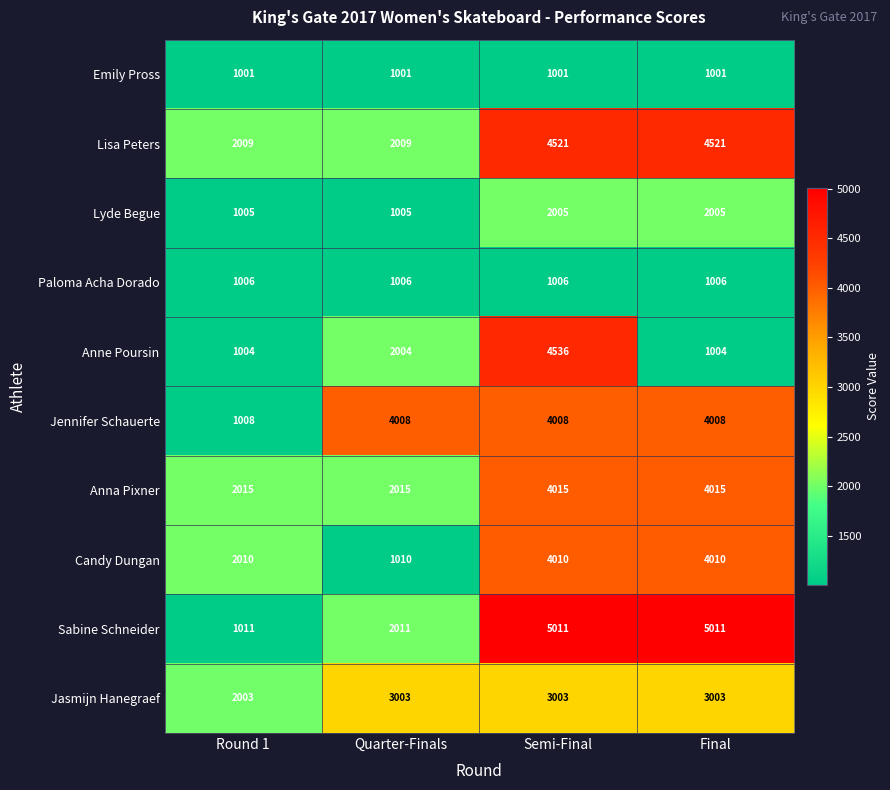

Rank the series at Final from lowest to highest value.

Emily Pross, Anne Poursin, Paloma Acha Dorado, Lyde Begue, Jasmijn Hanegraef, Jennifer Schauerte, Candy Dungan, Anna Pixner, Lisa Peters, Sabine Schneider